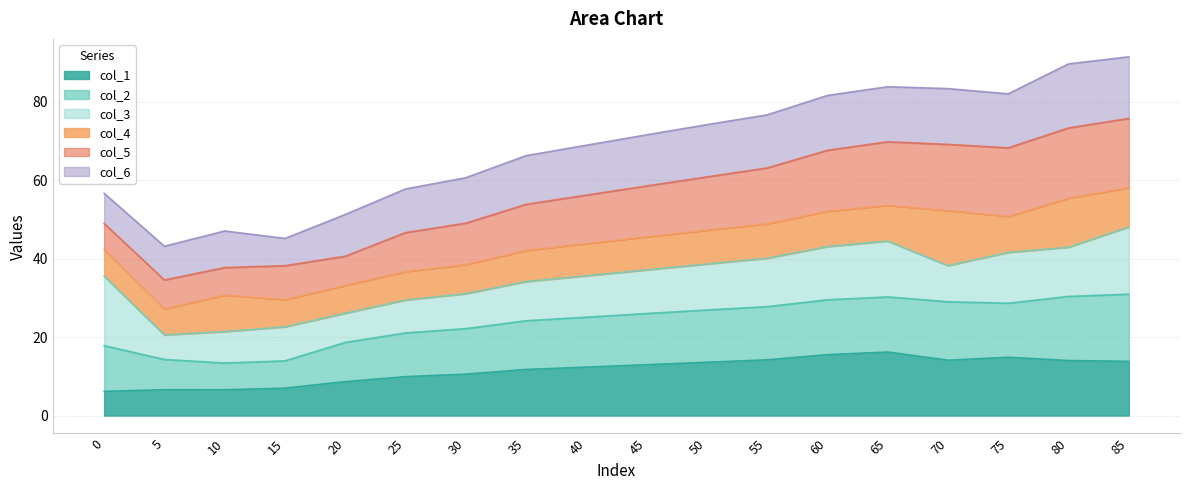

What is the total value across all series at 35?

66.2